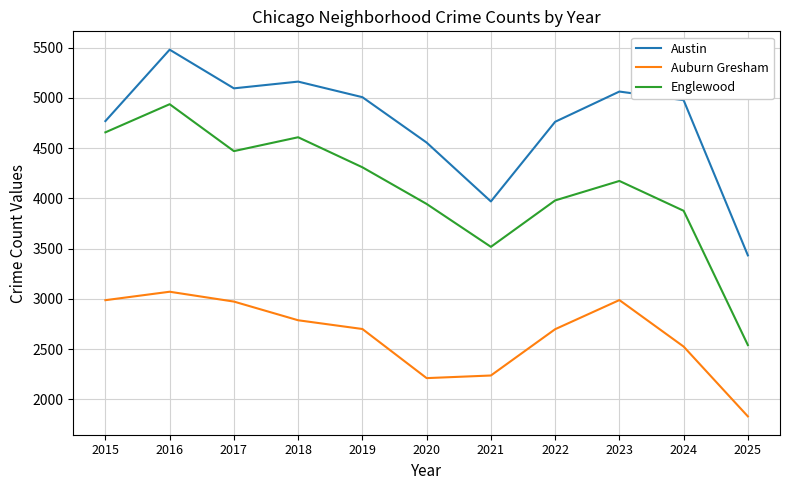

The value of Englewood at 2015 is 4658. True or false?

True